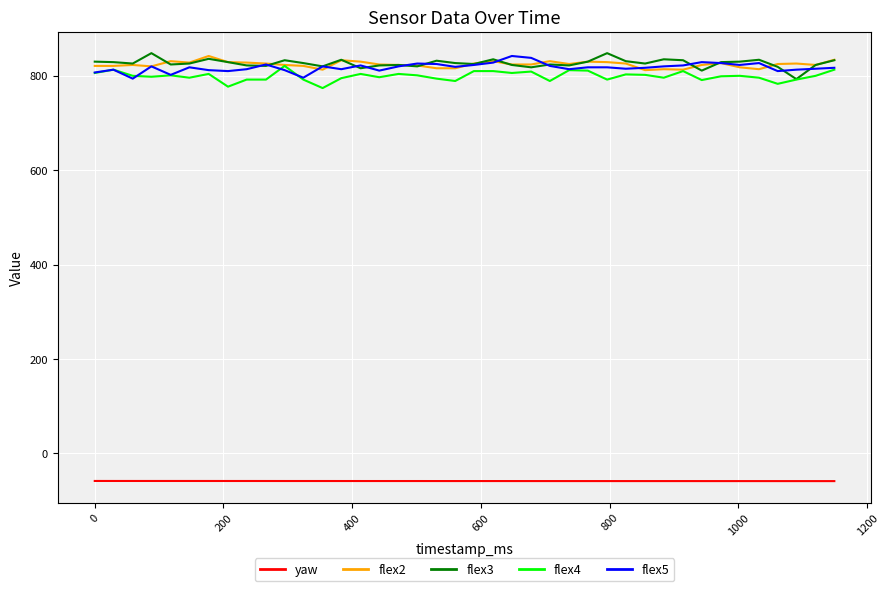

True or false: yaw and flex2 cross at least once.

False